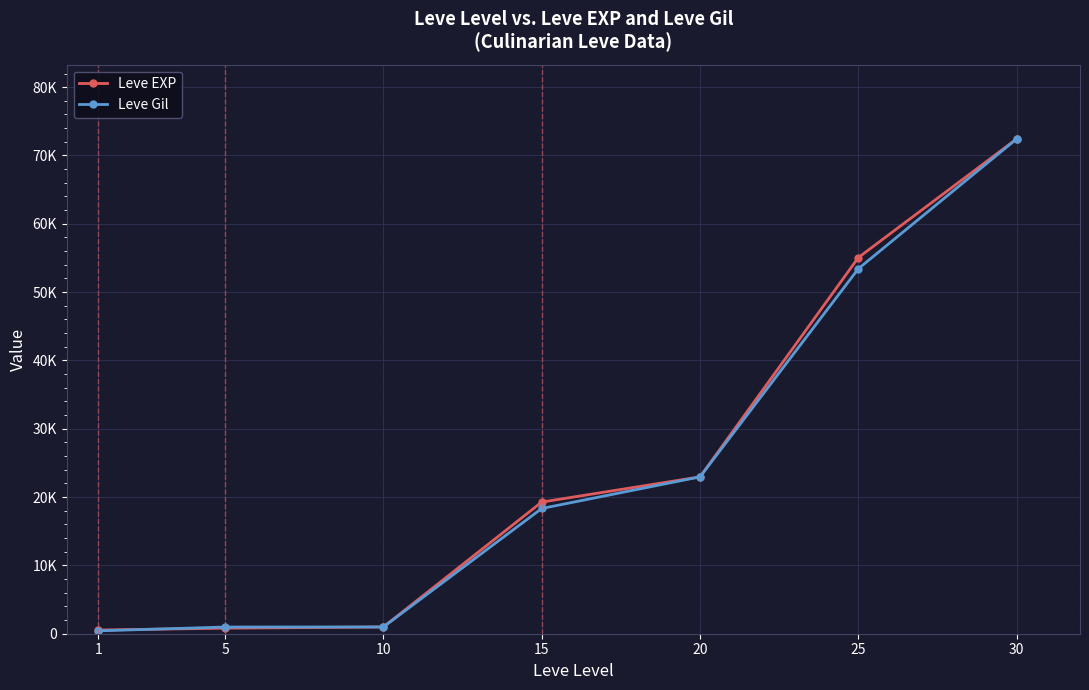

What is the value of the Leve Gil point at the 7th from the left?

72430